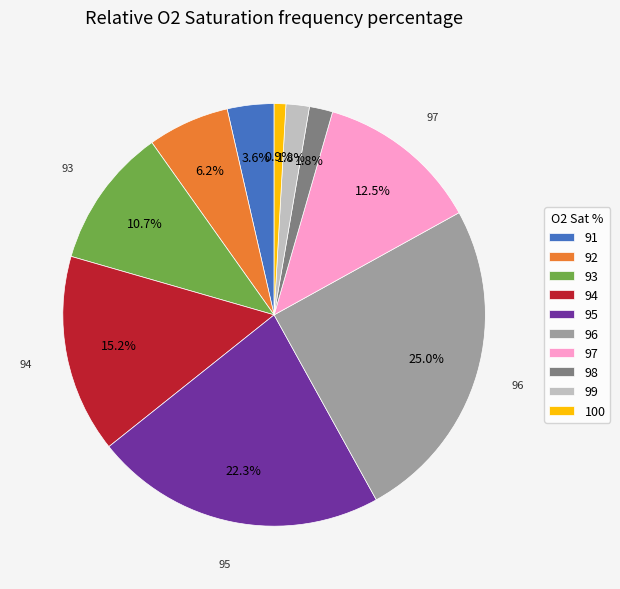

To the nearest percent, what is the combined percentage of 93 and 92?

17%